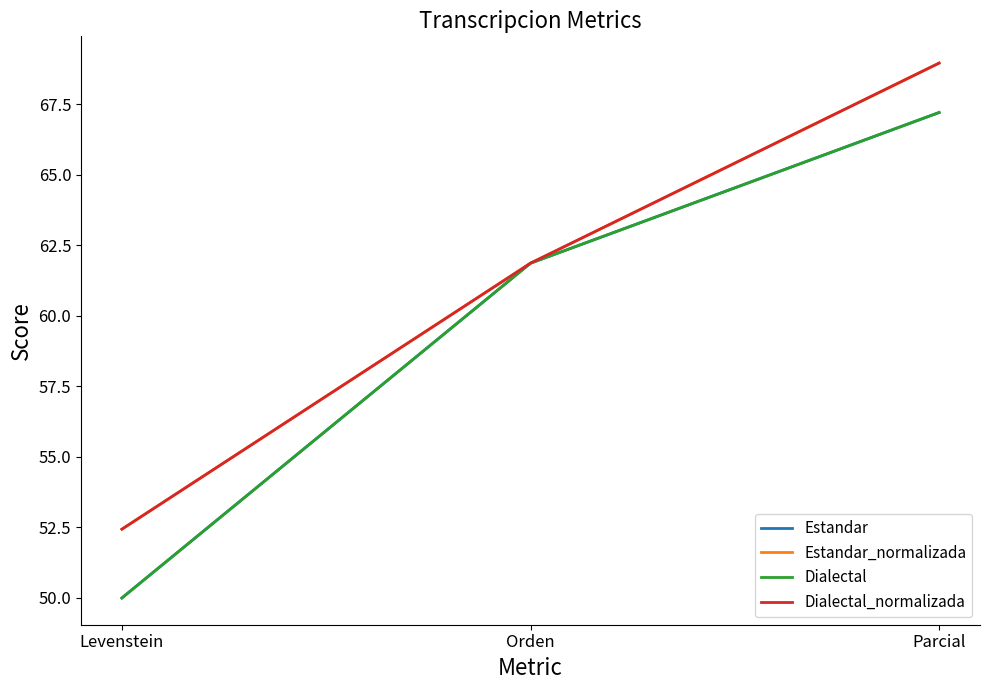

Is this an area chart (filled region under the line)?

No